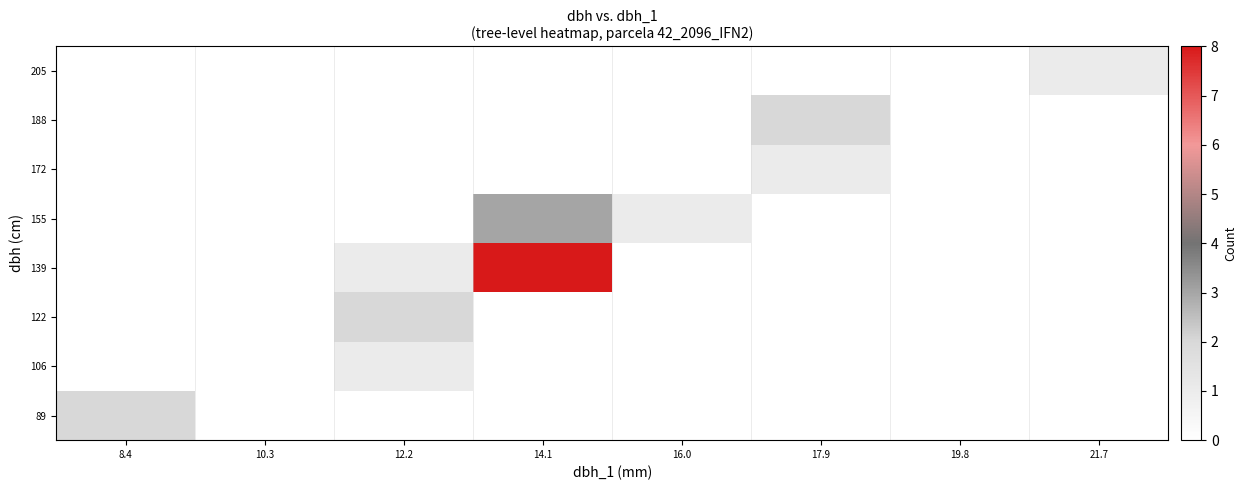

Reading left to right, what are all the values shown in this chart?

89: 8.4=2	10.3=0	12.2=0	14.1=0	16.0=0	17.9=0	19.8=0	21.7=0
106: 8.4=0	10.3=0	12.2=1	14.1=0	16.0=0	17.9=0	19.8=0	21.7=0
122: 8.4=0	10.3=0	12.2=2	14.1=0	16.0=0	17.9=0	19.8=0	21.7=0
139: 8.4=0	10.3=0	12.2=1	14.1=8	16.0=0	17.9=0	19.8=0	21.7=0
155: 8.4=0	10.3=0	12.2=0	14.1=3	16.0=1	17.9=0	19.8=0	21.7=0
172: 8.4=0	10.3=0	12.2=0	14.1=0	16.0=0	17.9=1	19.8=0	21.7=0
188: 8.4=0	10.3=0	12.2=0	14.1=0	16.0=0	17.9=2	19.8=0	21.7=0
205: 8.4=0	10.3=0	12.2=0	14.1=0	16.0=0	17.9=0	19.8=0	21.7=1